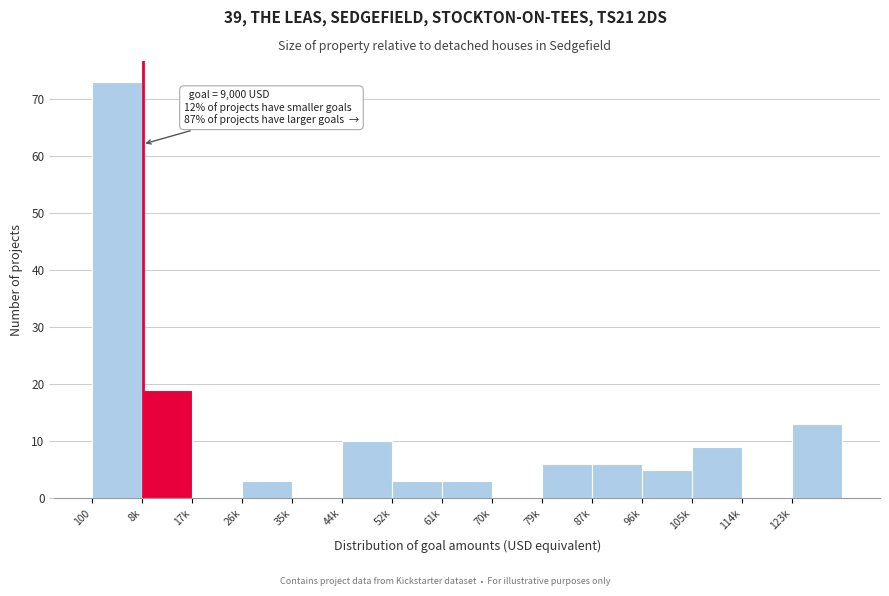

Reading left to right, extract all data points from this chart.

100=73	8k=19	17k=0	26k=3	35k=0	44k=10	52k=3	61k=3	70k=0	79k=6	87k=6	96k=5	105k=9	114k=0	123k=13